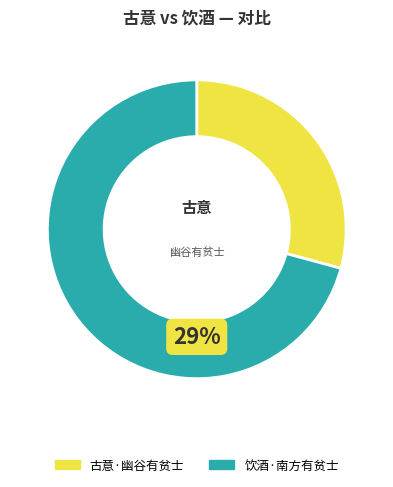

What is the majority slice?

饮酒·南方有贫士